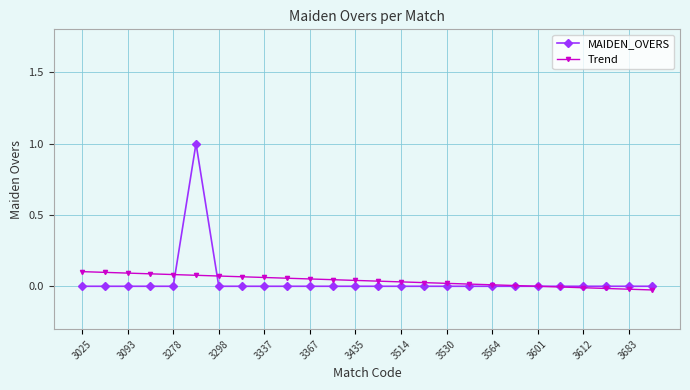

Rank the series by their maximum value, from highest to lowest.

MAIDEN_OVERS, Trend